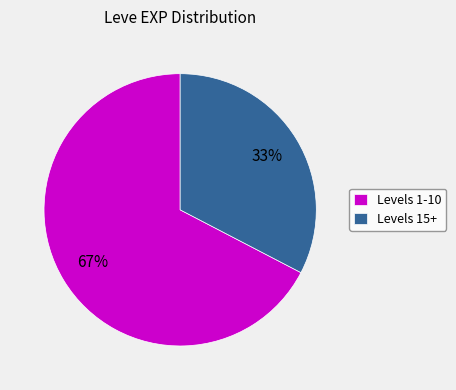

Rank the categories by value from highest to lowest.

Levels 1-10, Levels 15+